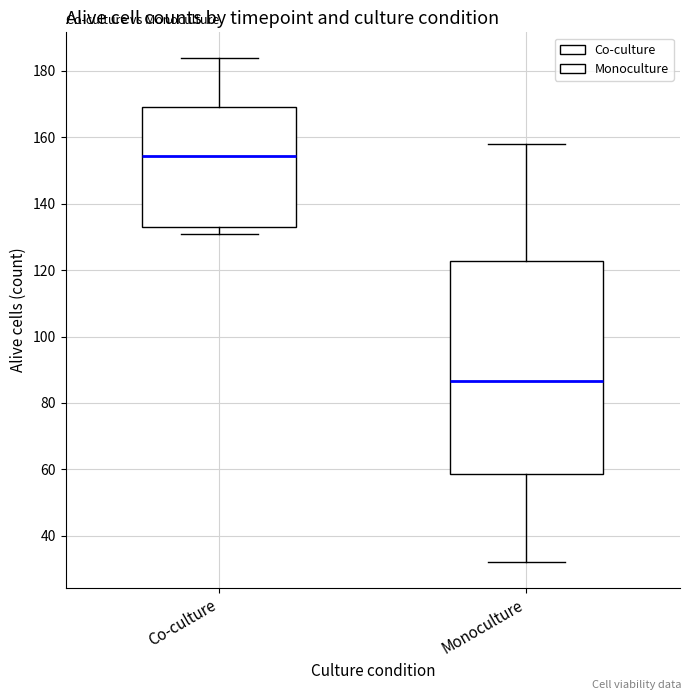

Reading left to right, read every box against the y-axis: the position of its median line, the range the box covers, and the ends of its whiskers. The values are not printed on the chart, so give them approximately, as read against the axis.

Co-culture: median 154, box 134 to 170, whiskers 132 to 184
Monoculture: median 86, box 58 to 122, whiskers 32 to 158